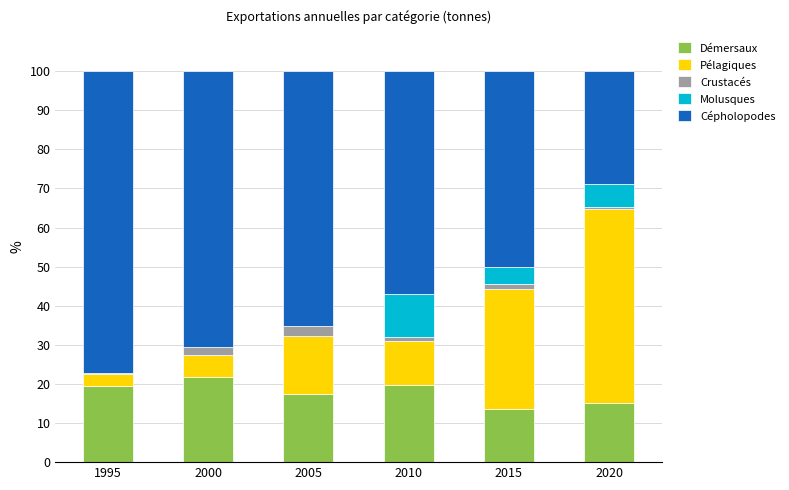

True or false: Démersaux has a value of 15.1 at 2020.

True